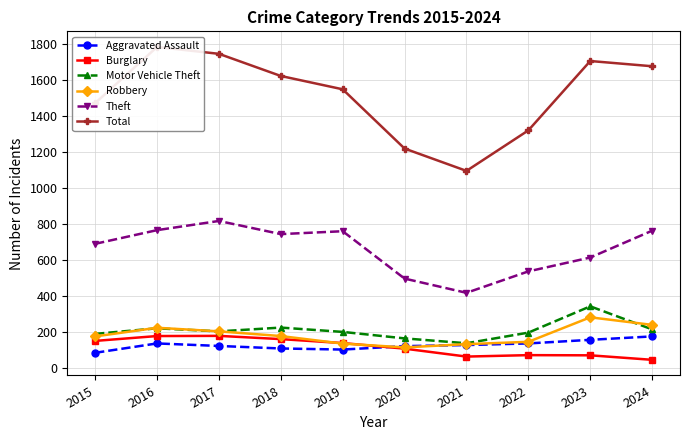

Which series has the widest spread of values?

Total